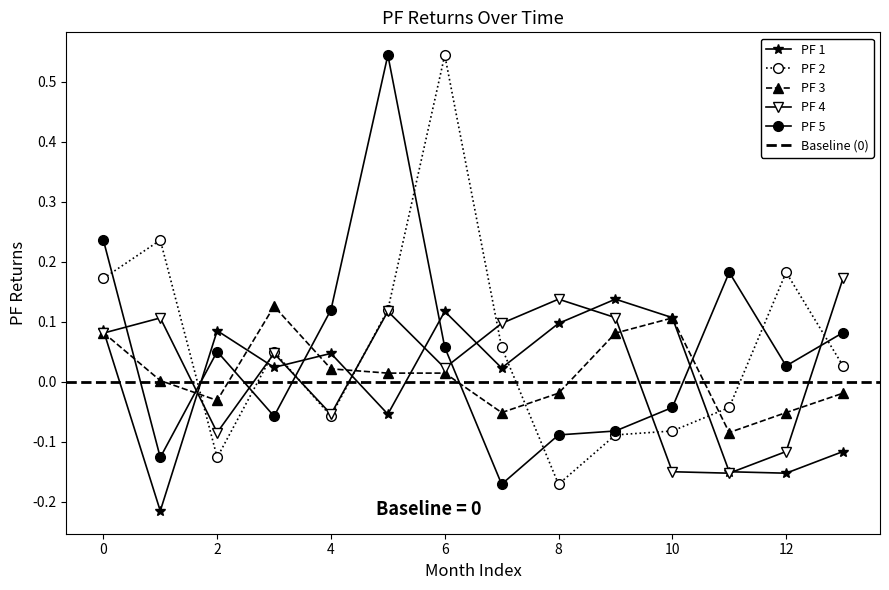

True or false: PF 2 has more than 1 points higher than both neighbors.

True